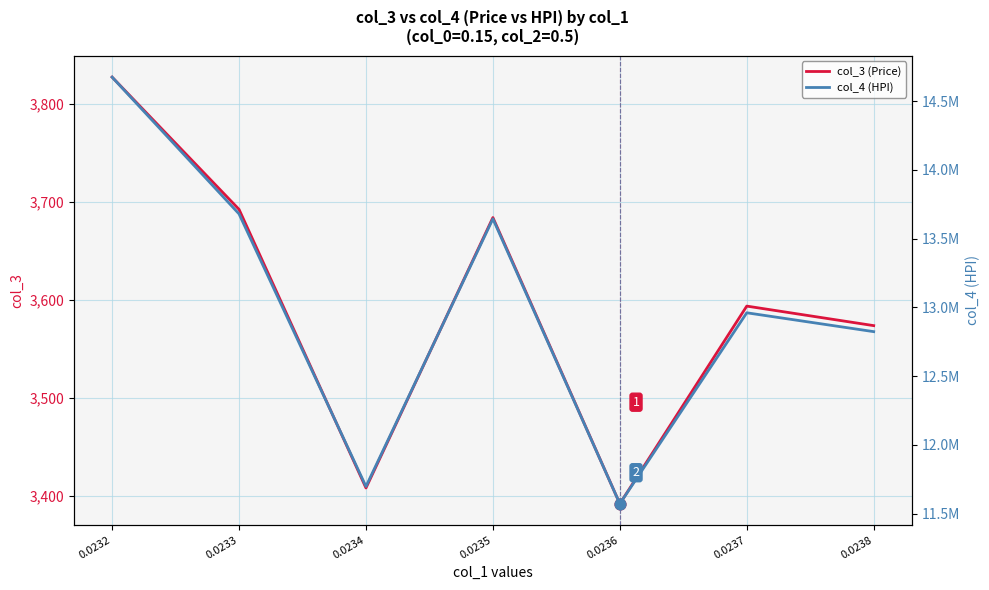

Which series has the largest Y range (max minus min)?

col_4 (HPI)